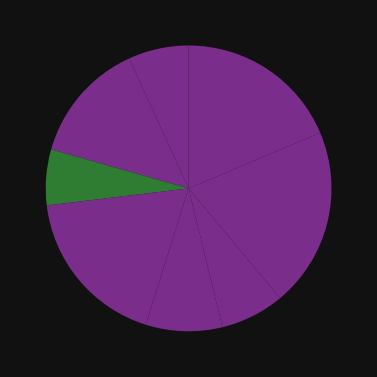

How many segments does this pie chart have?

8